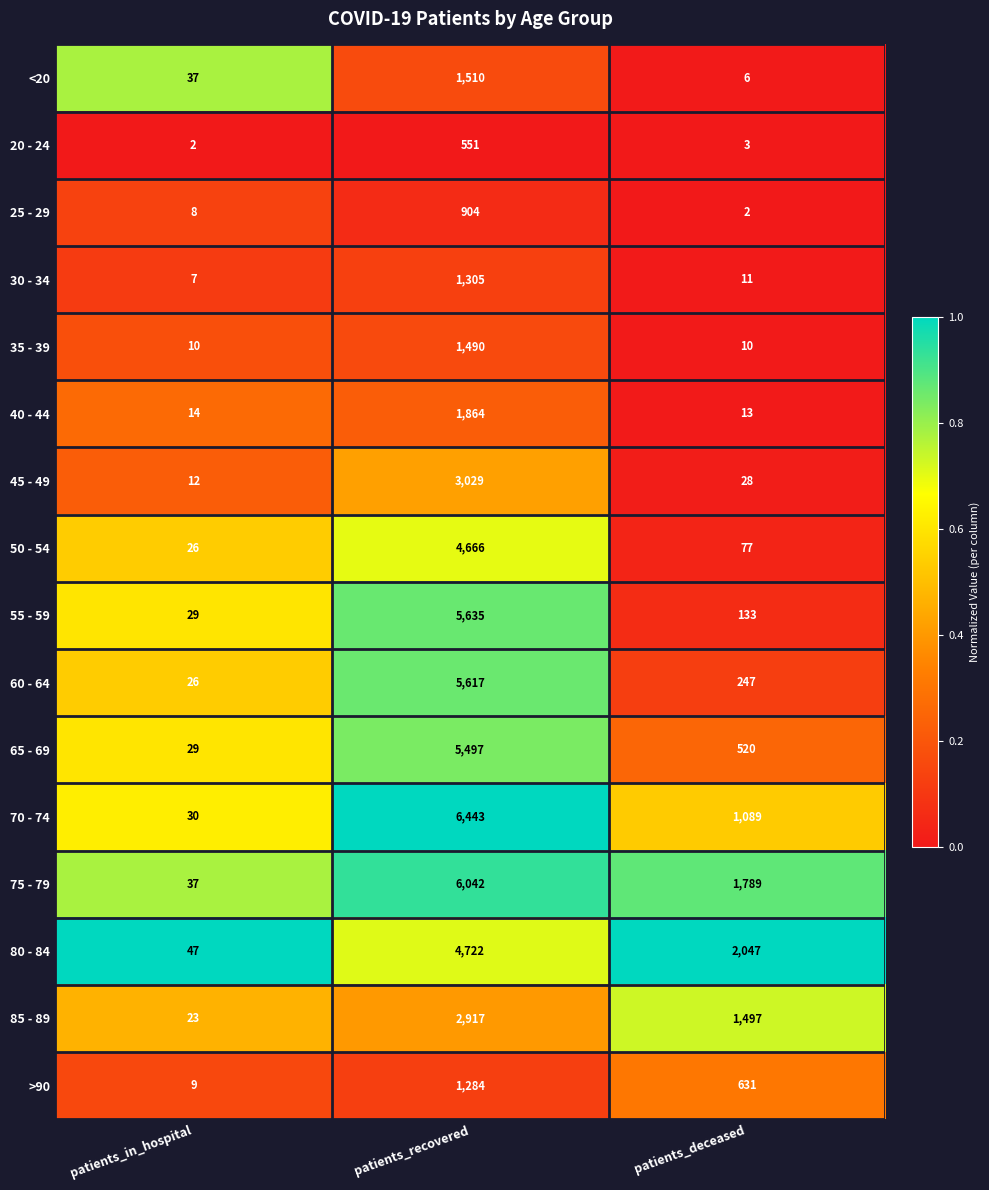

What is the total value across all series at patients_recovered?

53476